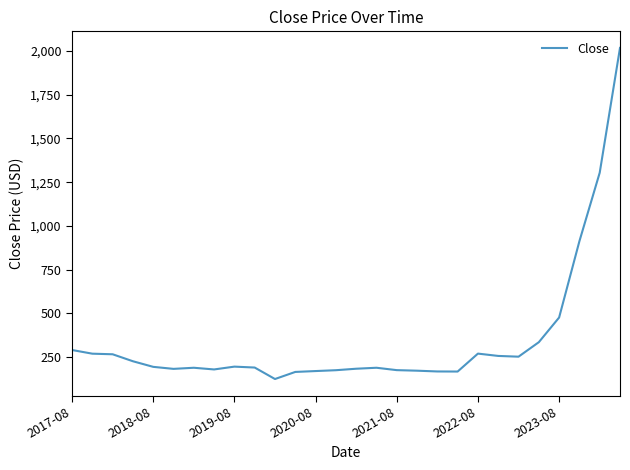

What is the difference between the maximum and minimum values?

1894.2